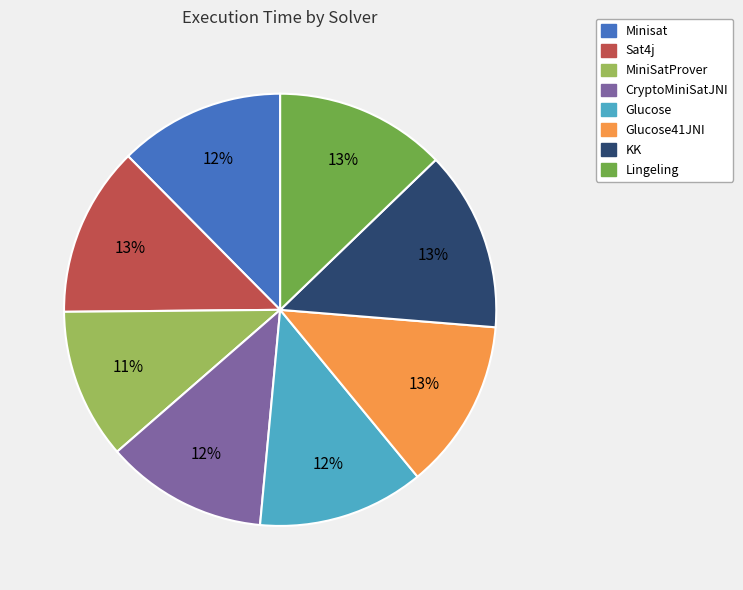

Which category has the smallest portion of the pie?

MiniSatProver